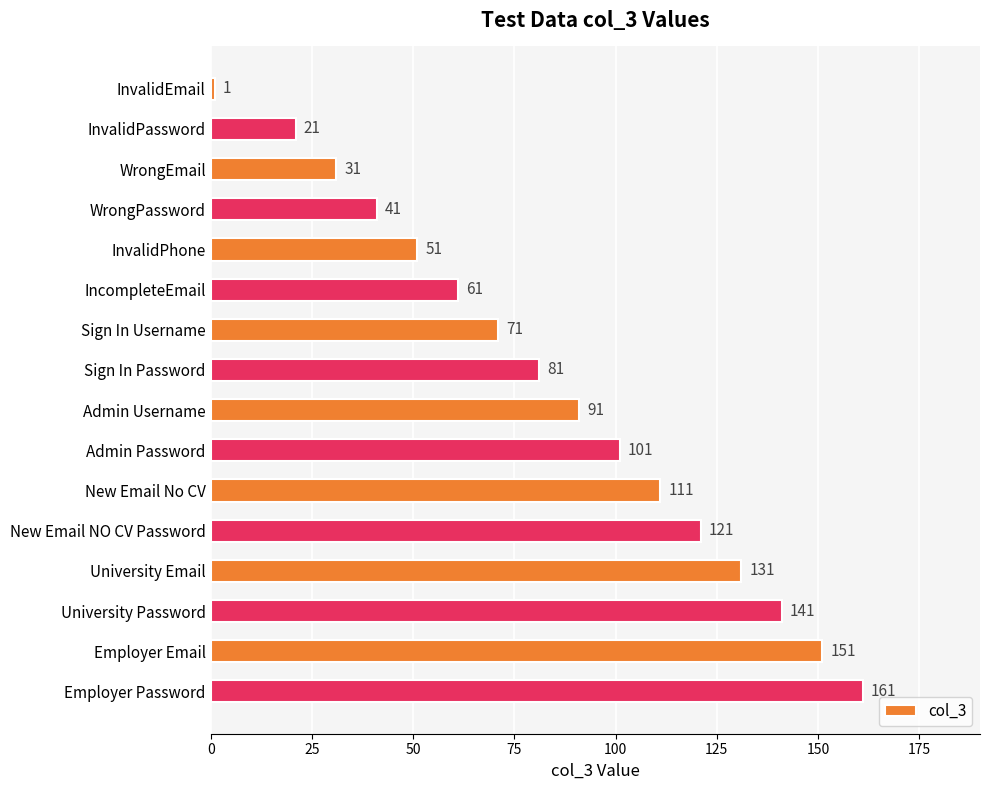

Which label corresponds to the largest value in the chart?

Employer Password